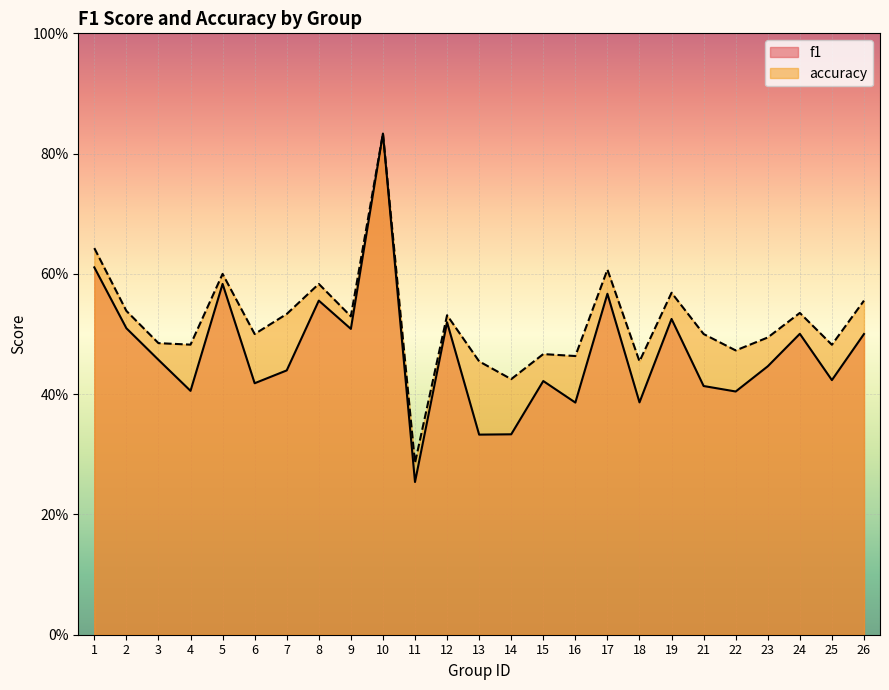

What is the spread (max minus min) of values at 7?

0.1